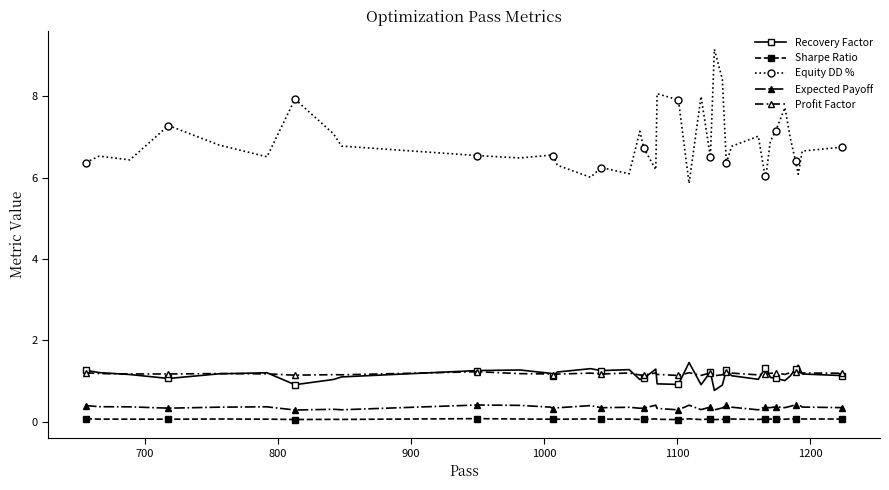

Which series has the widest spread of values?

Equity DD %